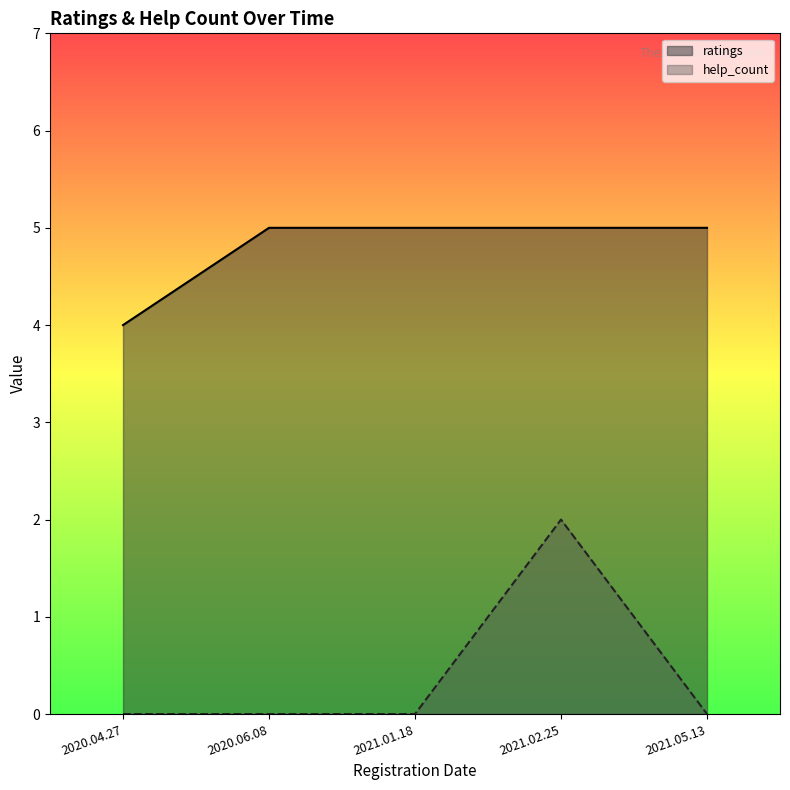

Rank the series by their average value, from lowest to highest.

help_count, ratings